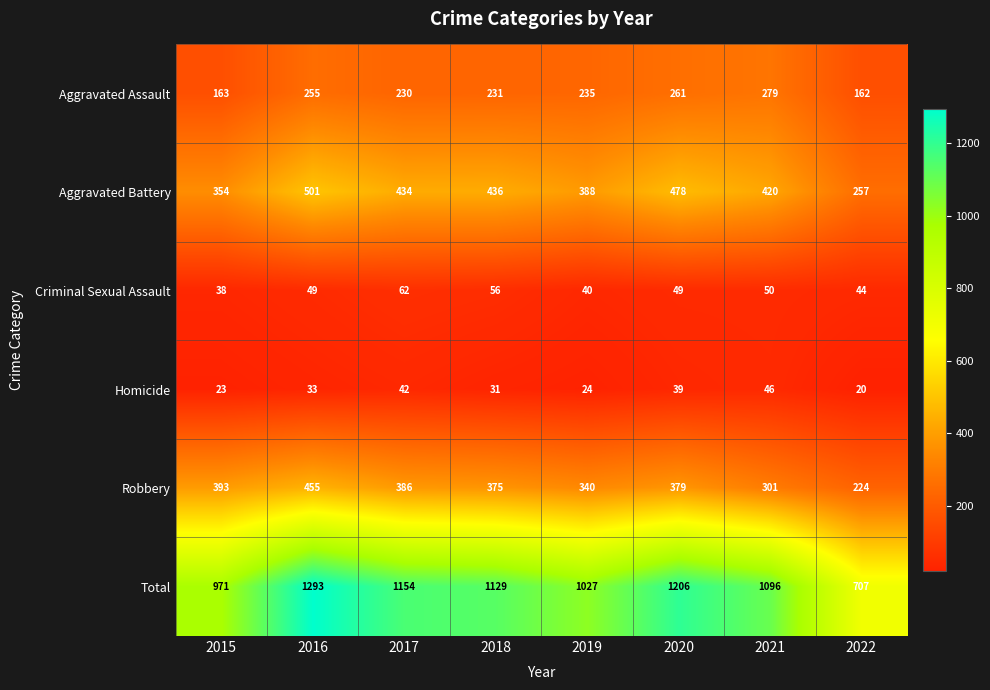

Rank the series by their maximum value, from highest to lowest.

Total, Aggravated Battery, Robbery, Aggravated Assault, Criminal Sexual Assault, Homicide